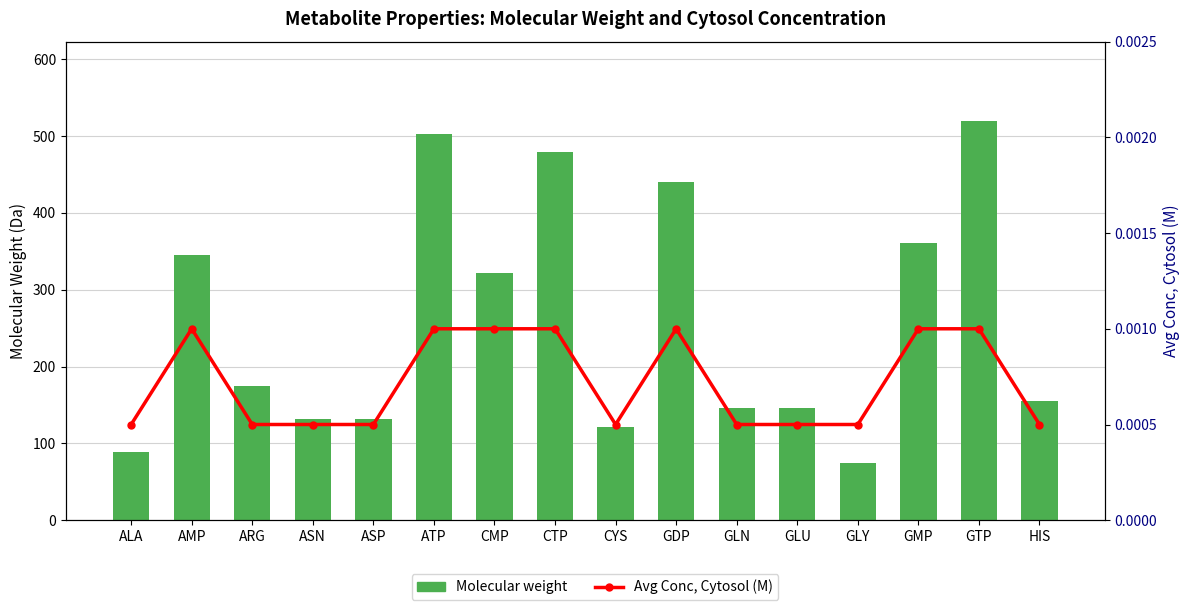

Between GLN and ATP, which is larger?

ATP